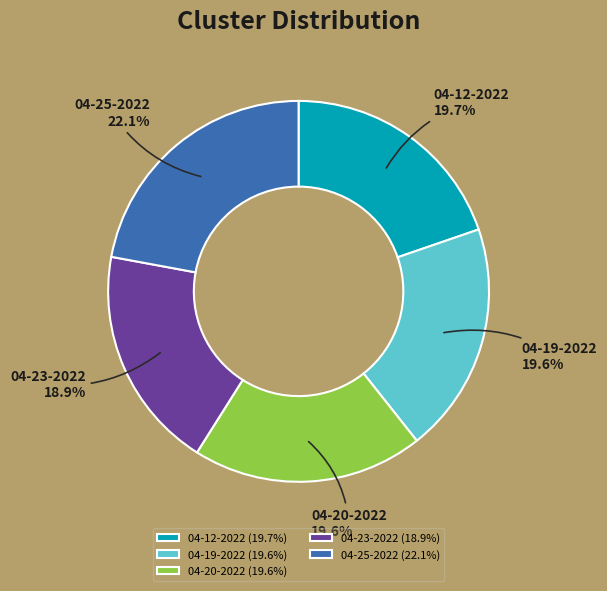

What is the total percentage of 04-25-2022 and 04-19-2022?

41.7%